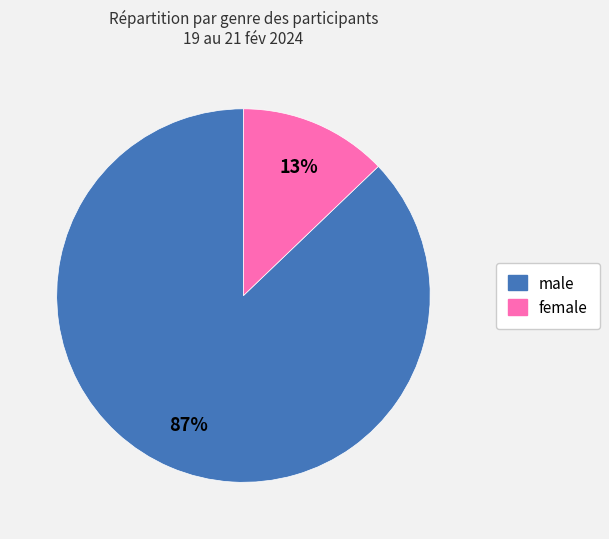

To the nearest percent, what portion does female represent?

13%